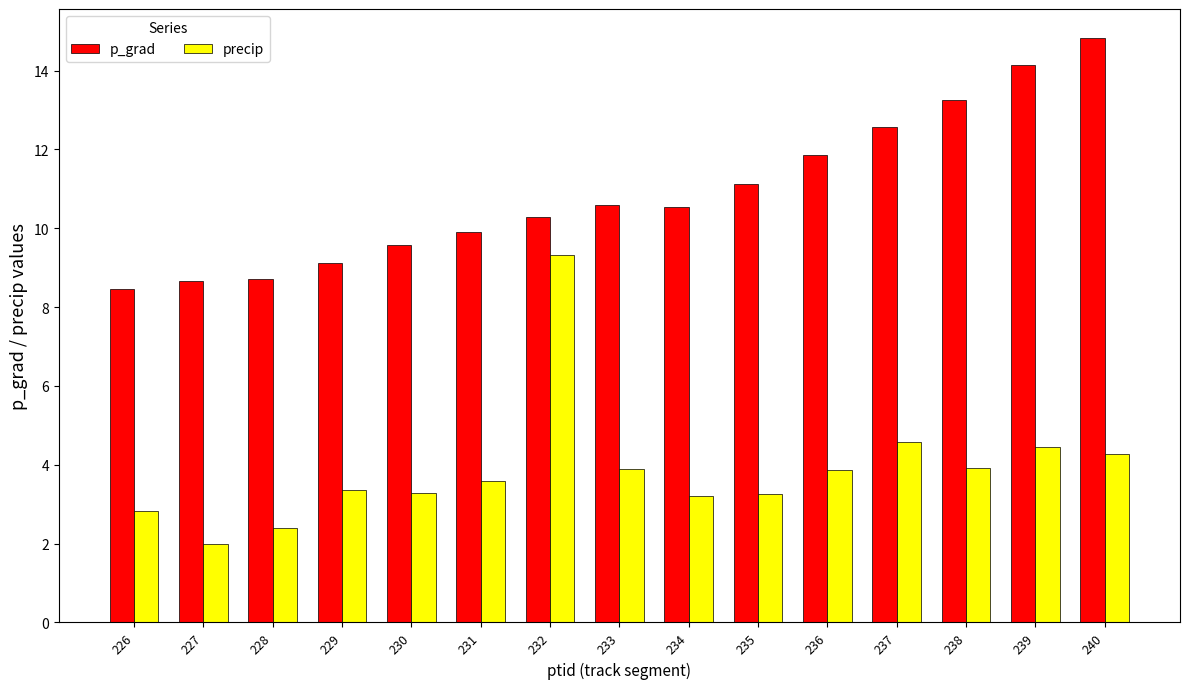

Rank the series at 232 from highest to lowest value.

p_grad, precip